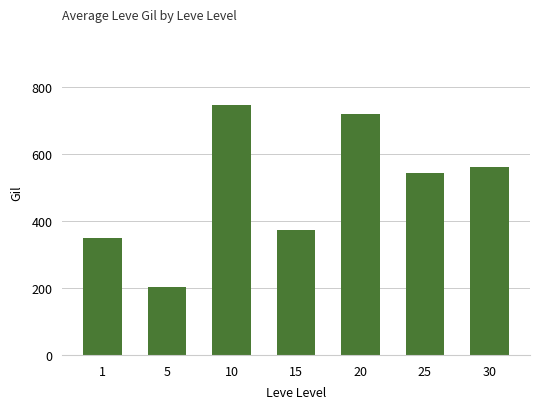

Reading left to right, what are all the values shown in this chart?

349.8	201.7	746.7	373.3	720.0	545.0	561.7